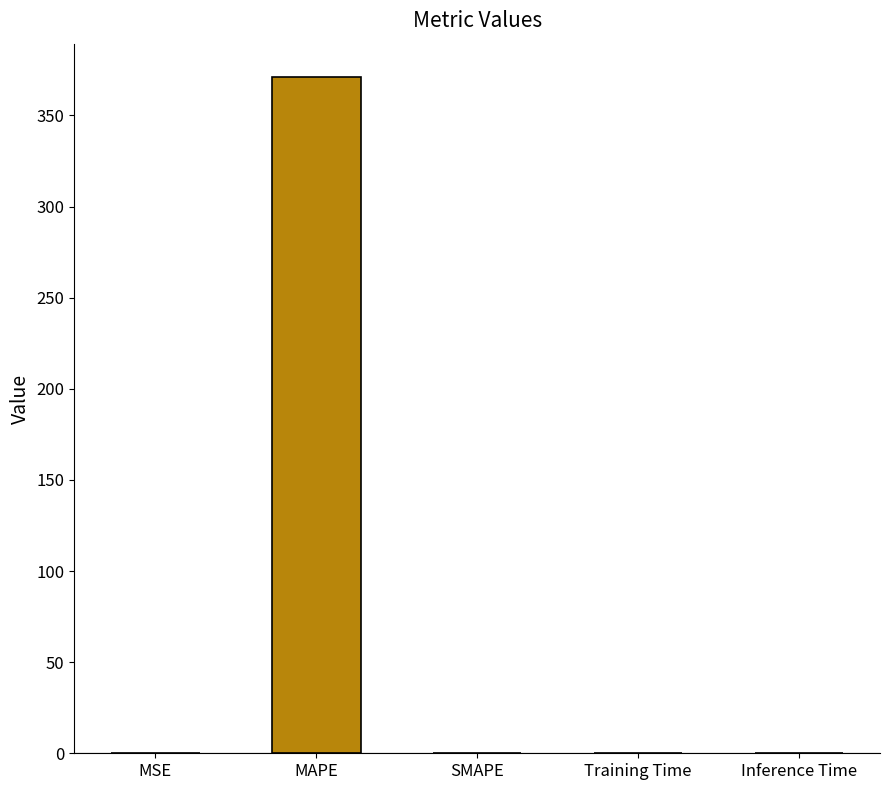

Does the chart contain stacked bars?

No